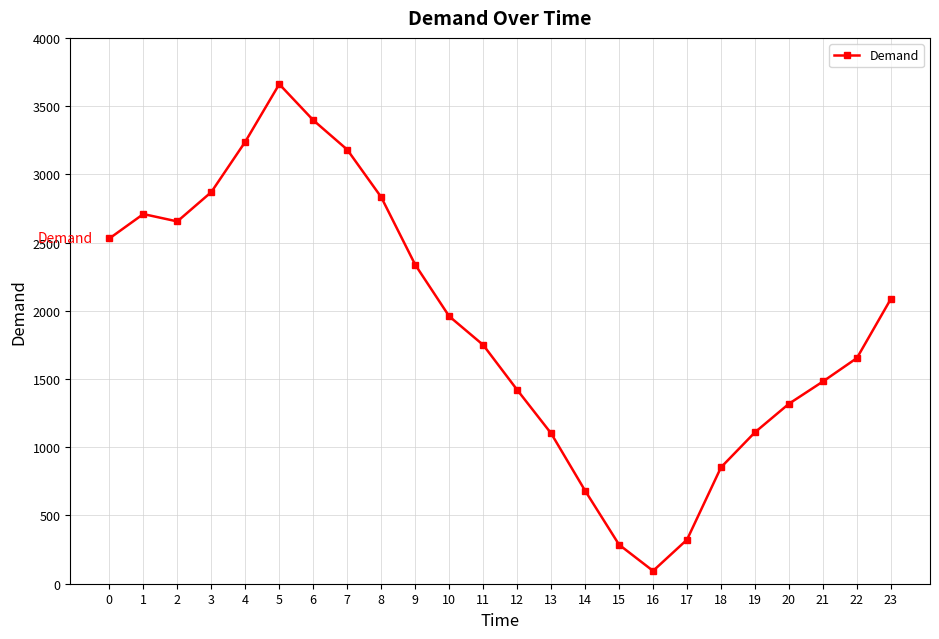

Where is the first local minimum?

2